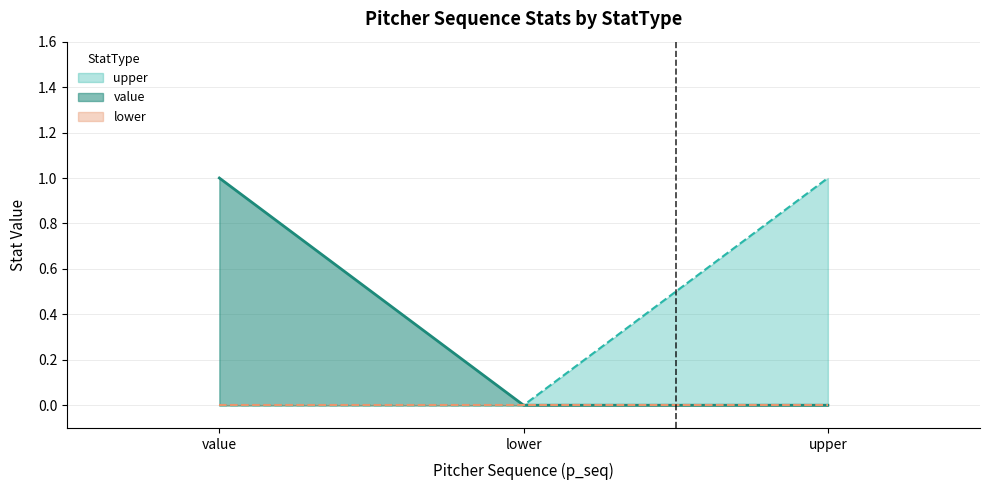

Which category has the lowest value across all series?

lower